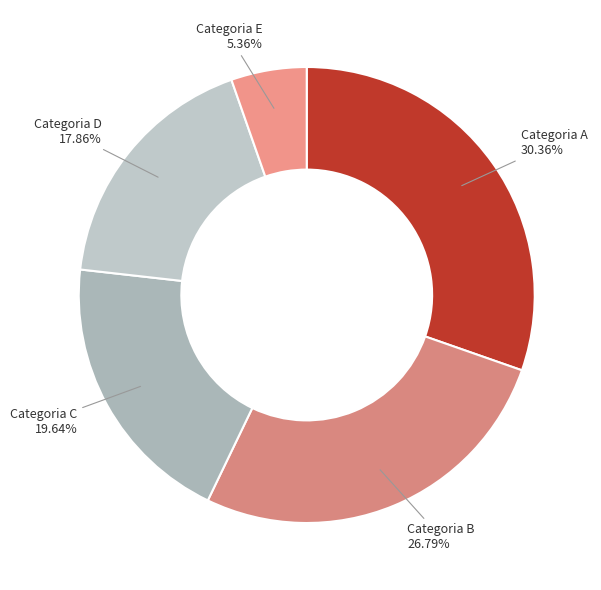

Count the number of slices in the pie.

5